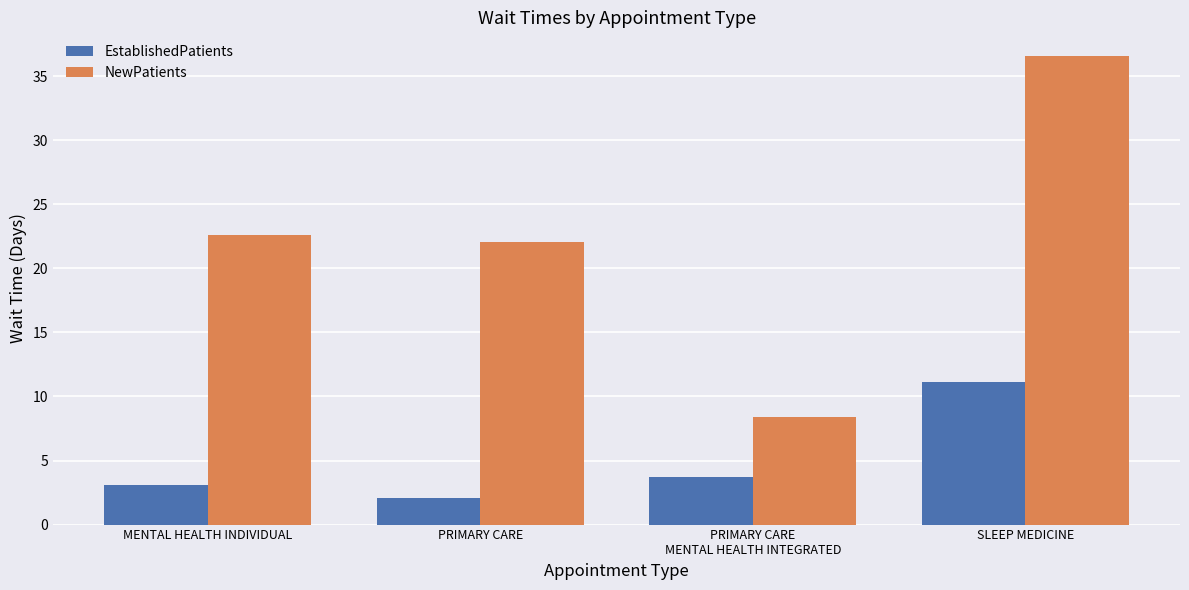

The NewPatients series shows 8.4 at PRIMARY CARE
MENTAL HEALTH INTEGRATED. True or false?

True